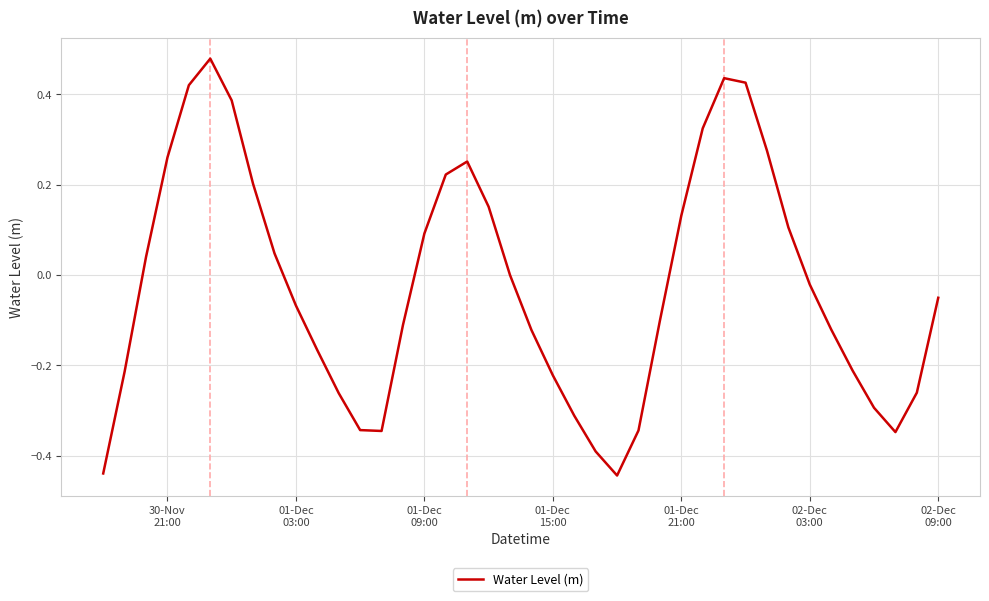

What is the difference between the maximum and minimum values?

0.9